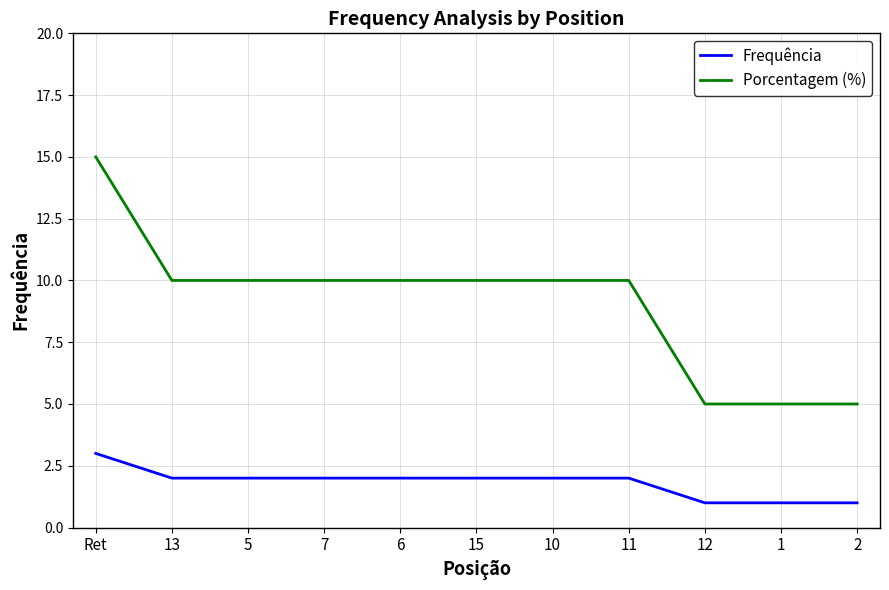

What is the approximate value of Porcentagem (%) at 13, to the nearest 10?

10